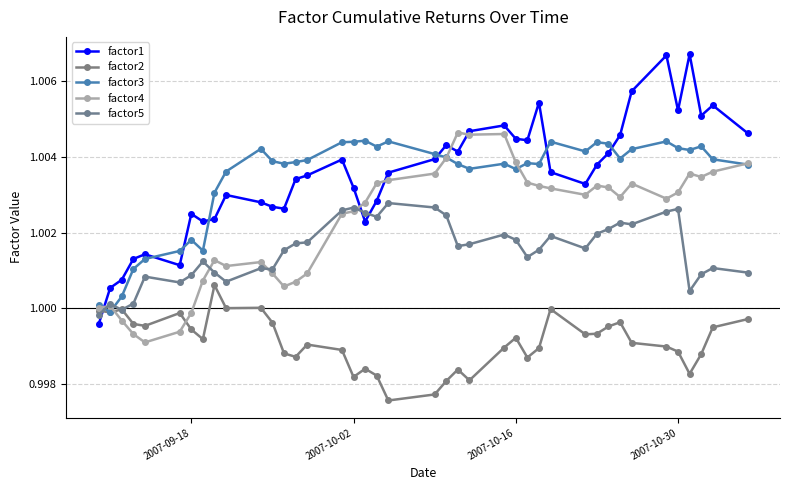

In factor1, how many points are lower than both neighbors (excluding endpoints)?

9